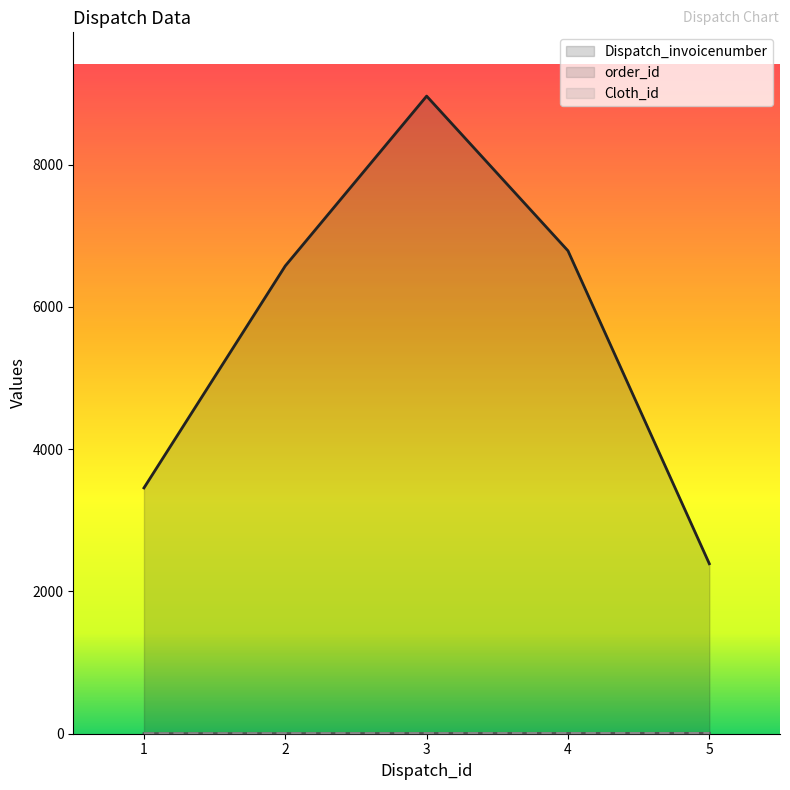

At 5, list the series in order from smallest to largest.

order_id, Cloth_id, Dispatch_invoicenumber